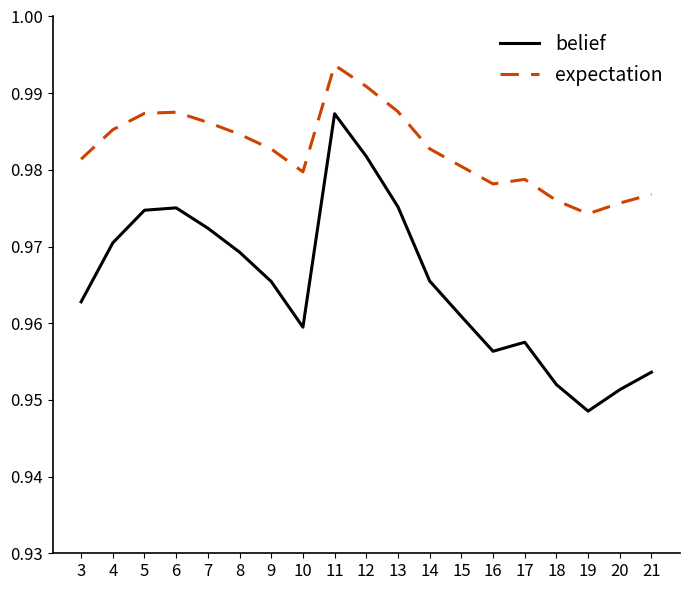

At which category does the chart reach its peak across all series?

11